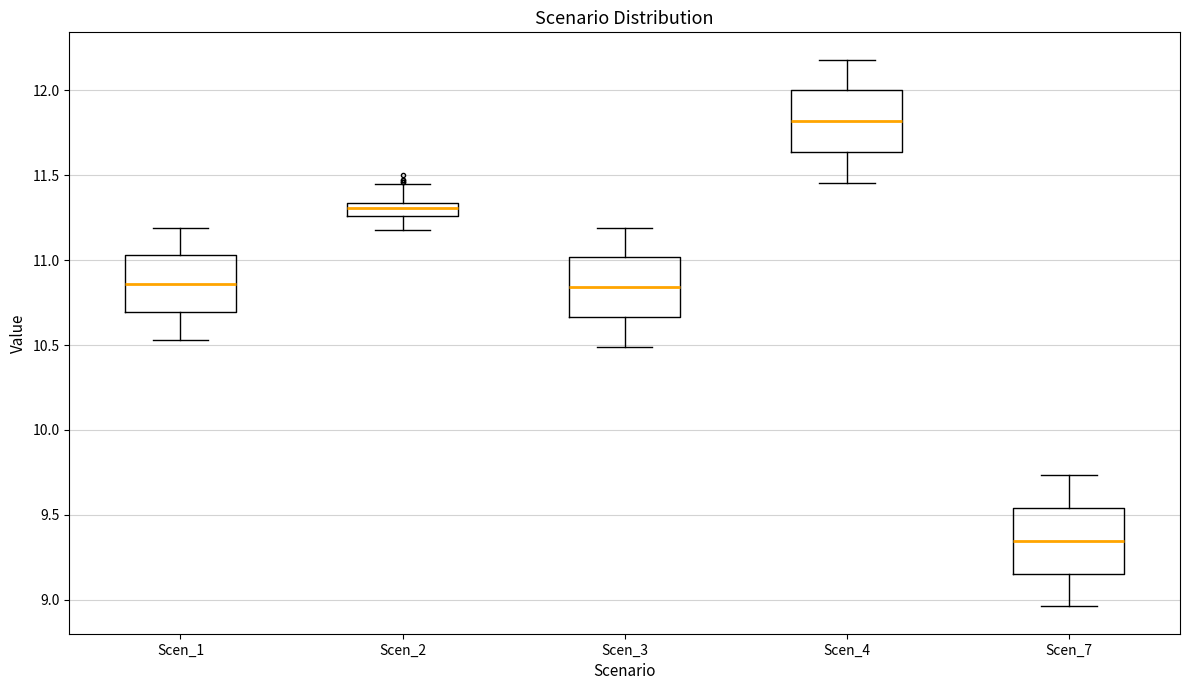

Where does the median line of the box for Scen_1 sit on the y-axis? The values are not printed on the chart, so give them approximately, as read against the axis.

10.85